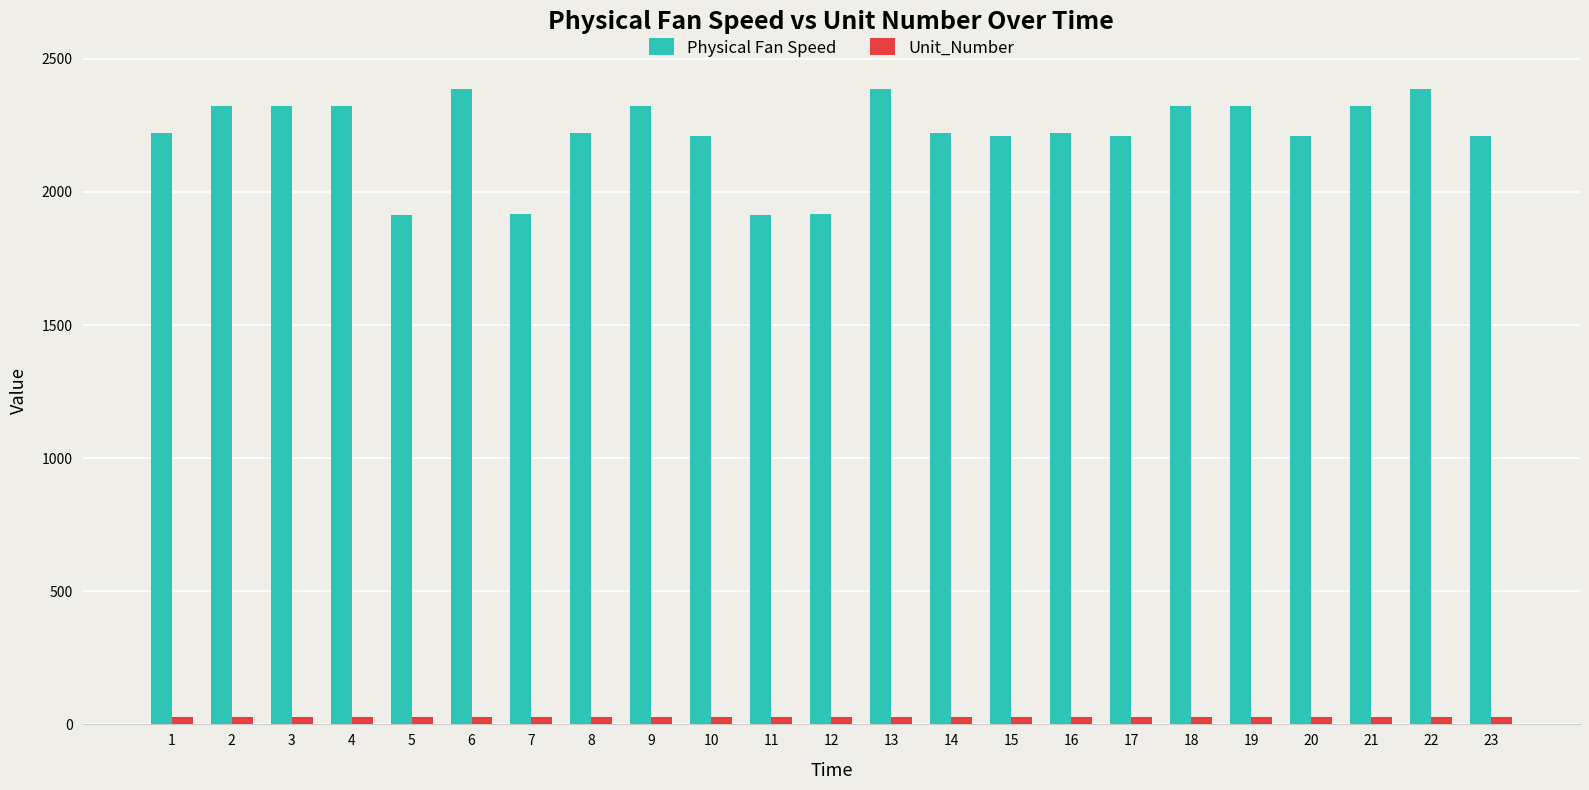

Which series has the widest spread of values?

Physical Fan Speed